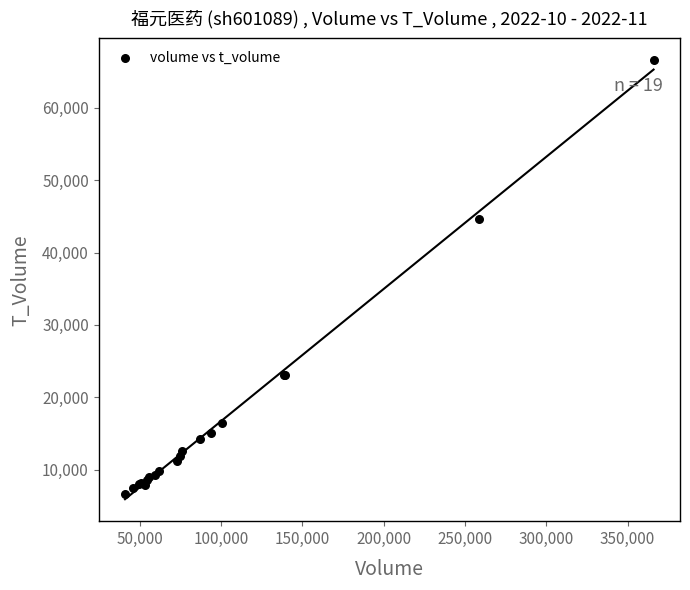

What Y value in the scatter plot is closest to 36577?

44633